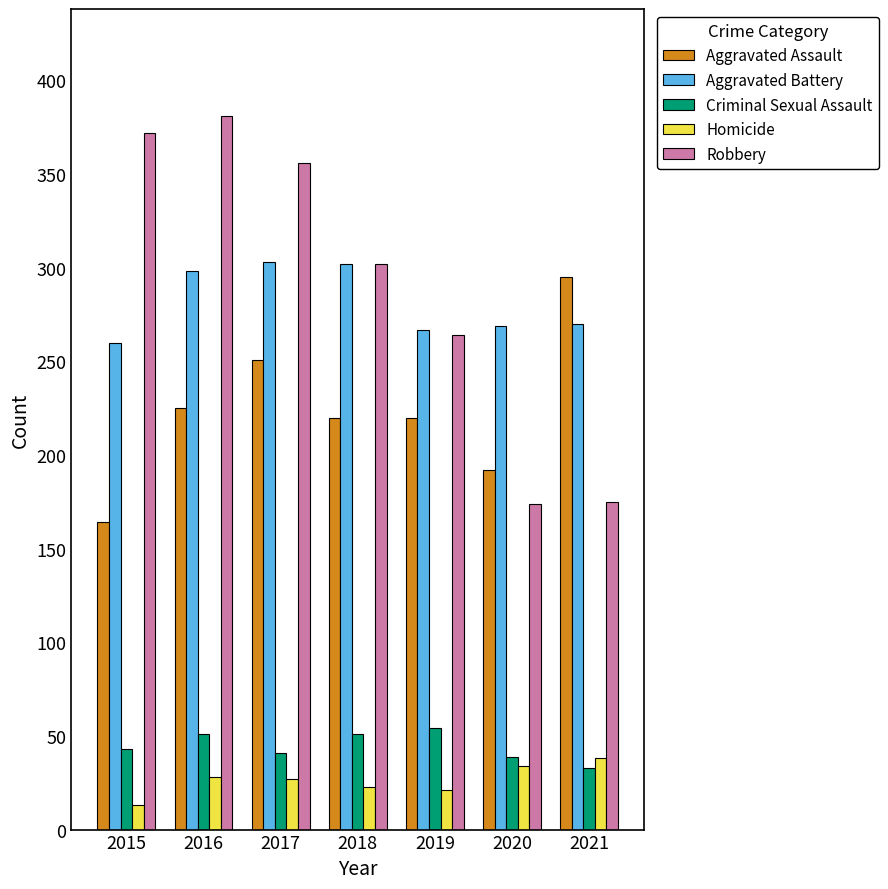

What is the difference between the highest and lowest values at 2019?

246